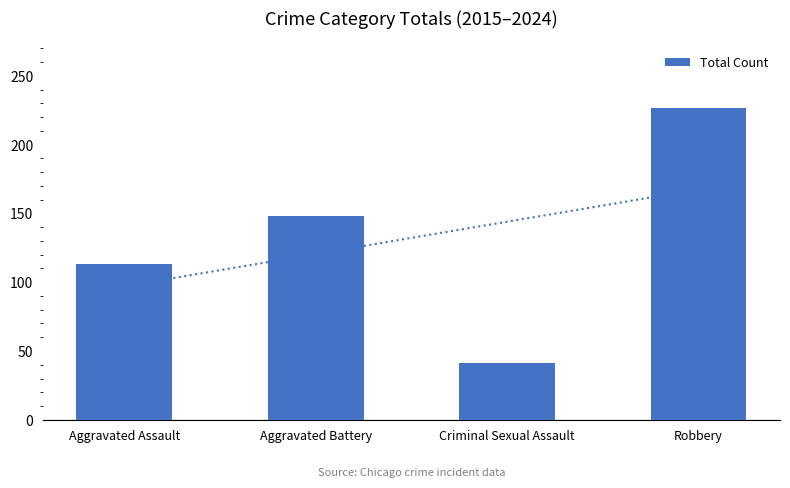

Where is the data nearest to the value 134?

Aggravated Battery